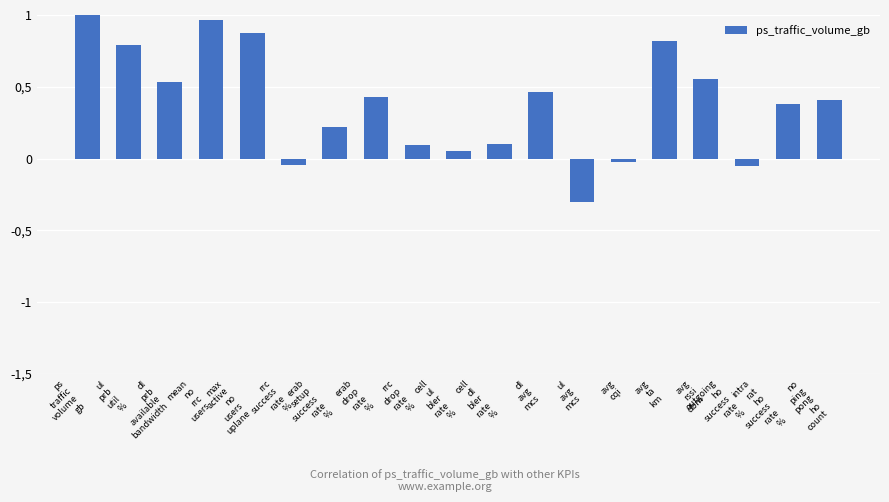

Are the bars horizontal?

No